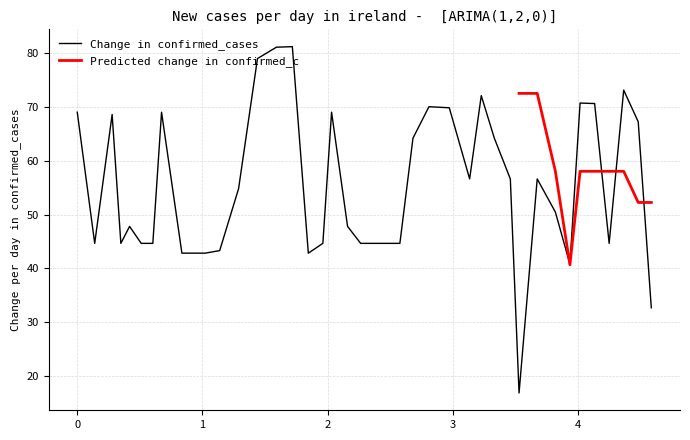

At which category does the data reach its first local peak?

0.27863947